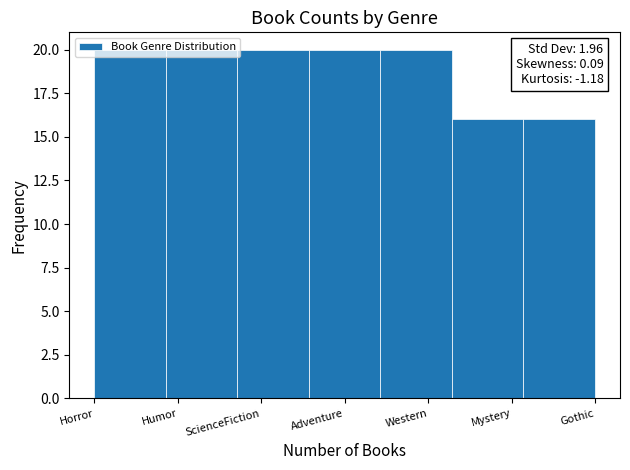

Is it true that the value at Adventure is 29?

False